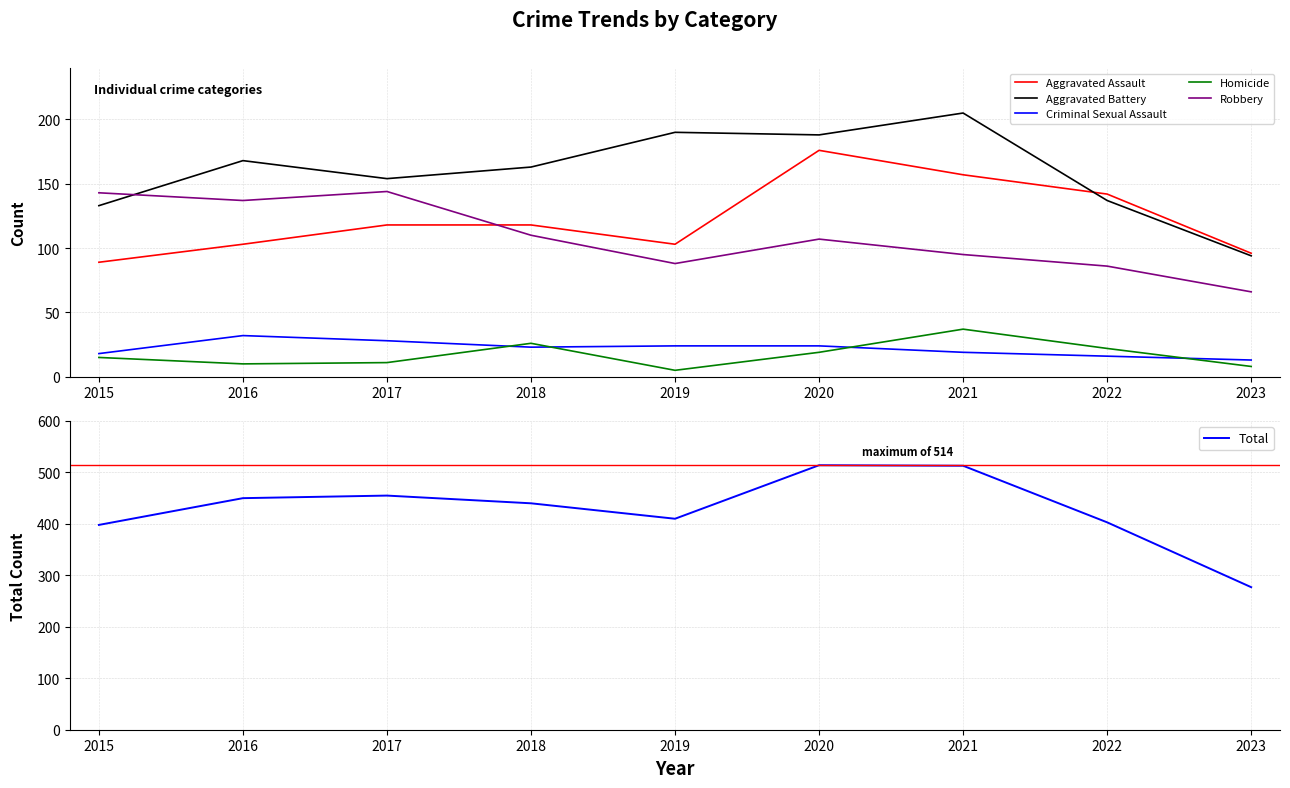

True or false: Homicide and Aggravated Assault cross at least once.

False